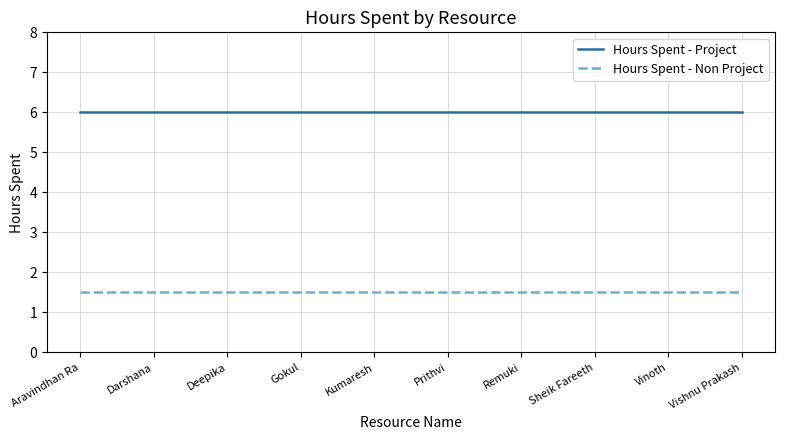

What is the sum of all Hours Spent - Non Project values?

15.0